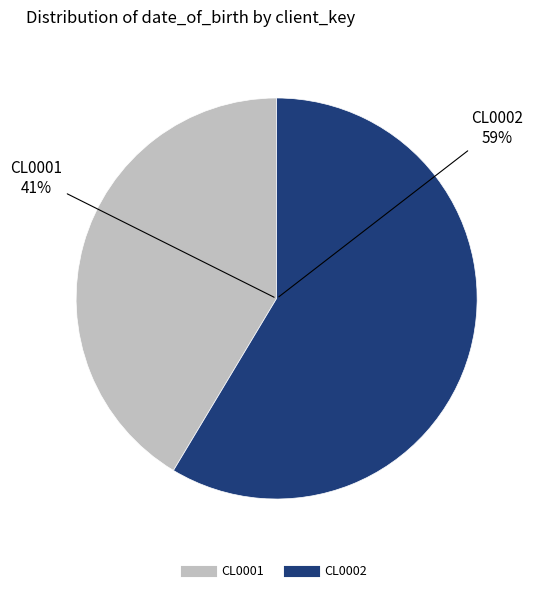

To the nearest percent, what is the difference between the largest and smallest slice percentages?

17%